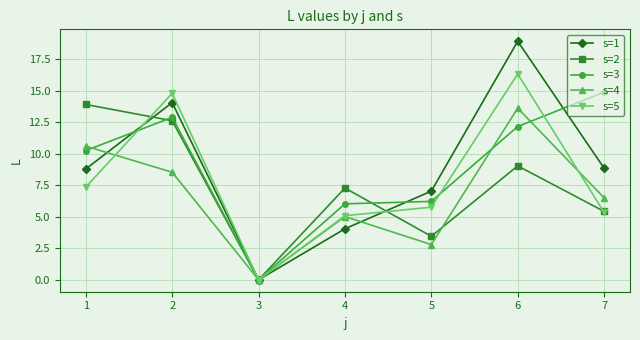

What is the sum of all s=3 values?

62.5